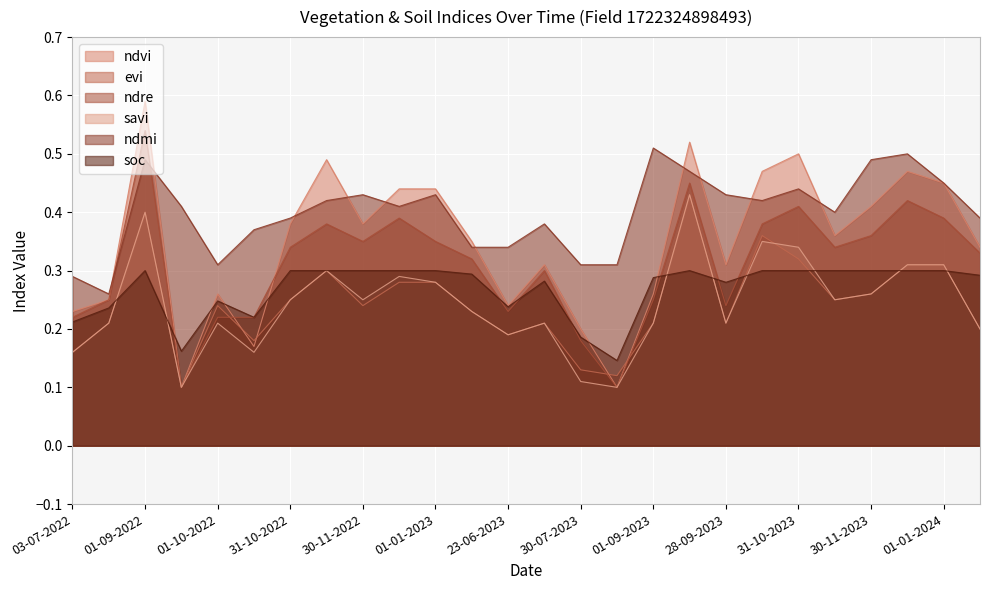

What is the difference between the ndre values at 15-12-2022 and 30-07-2023?

0.2